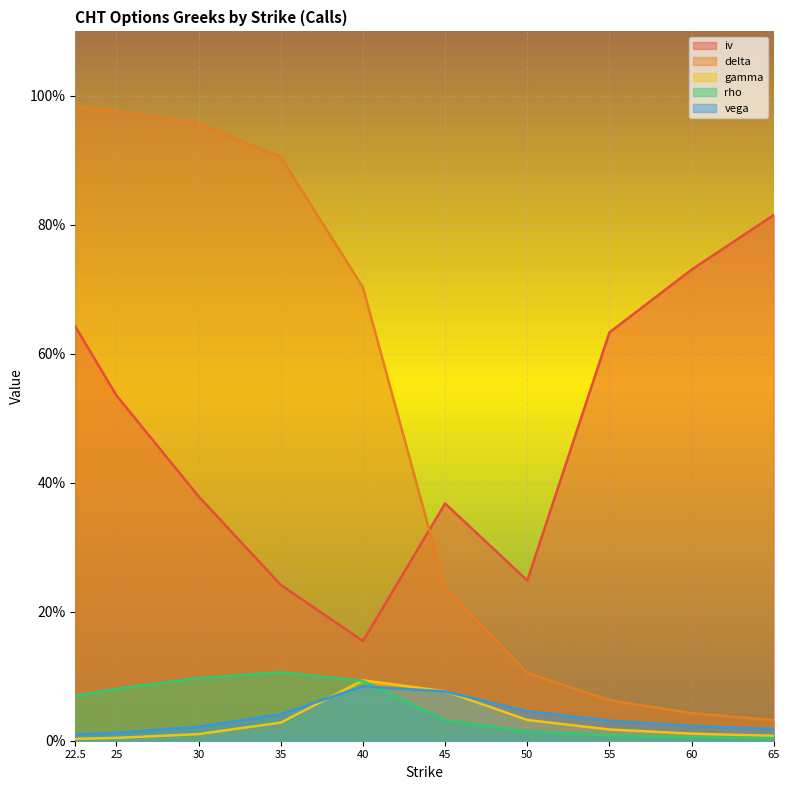

What is the total value across all series at 22.5?

1.7